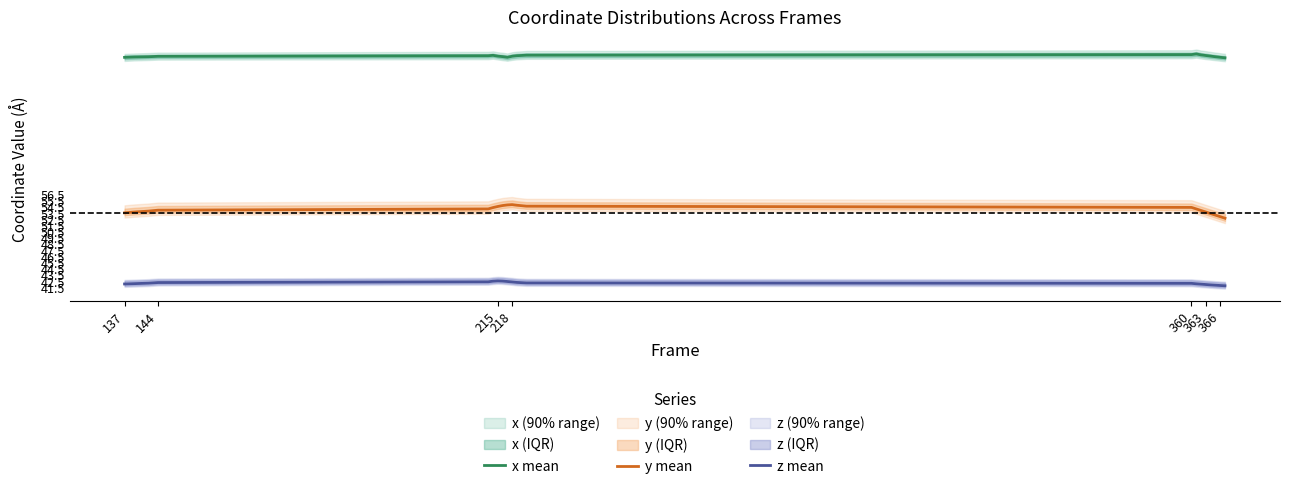

True or false: z mean and y mean intersect in this chart.

False